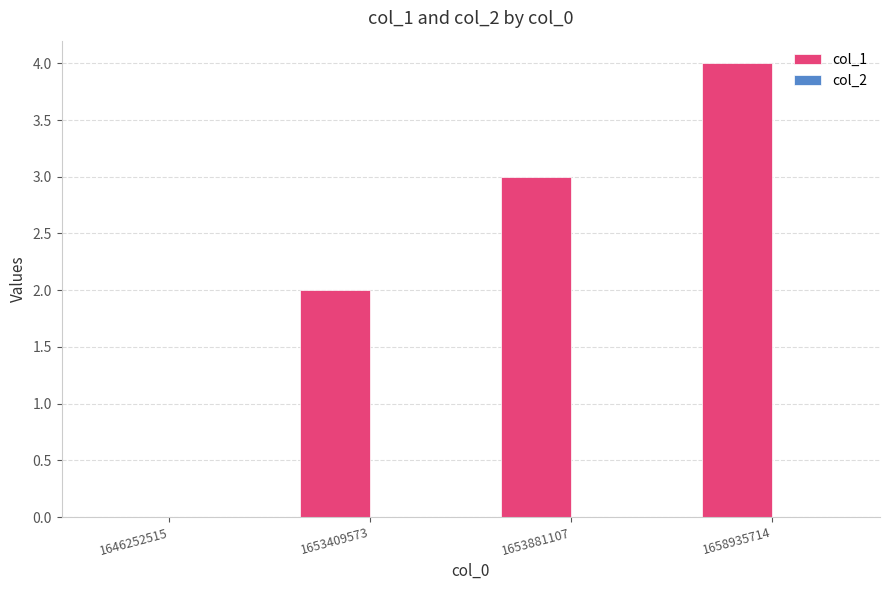

What is the sum of all values?

9